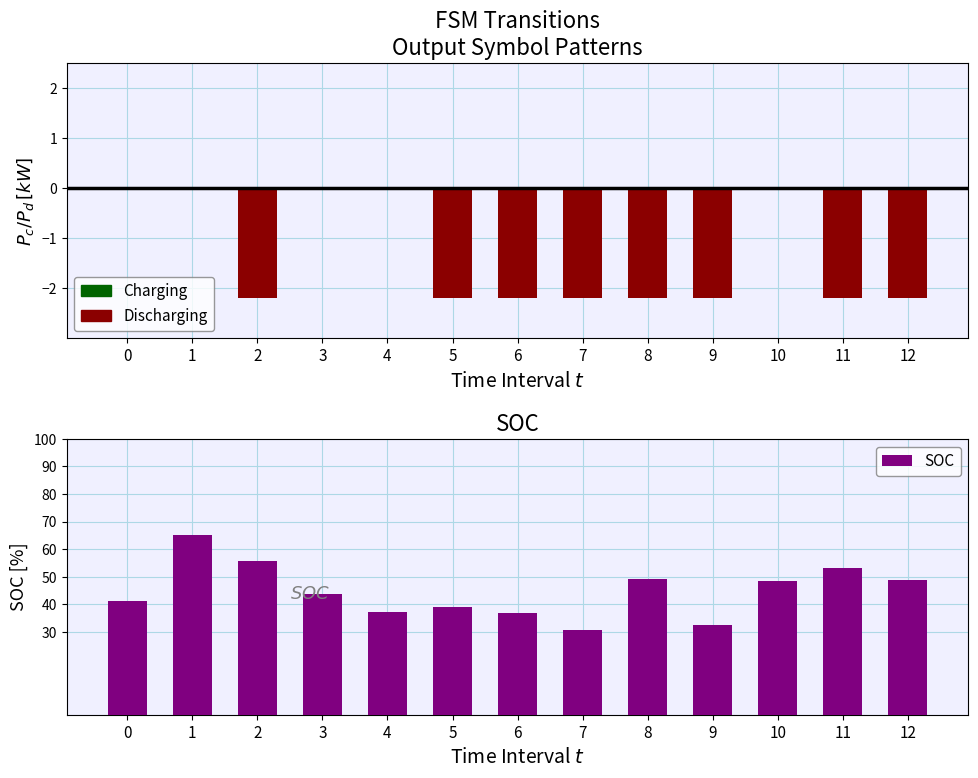

Reading right to left, transcribe all the data shown in this chart.

48.8	53.3	48.5	32.6	49.3	30.6	36.8	39.1	37.4	43.7	55.6	65.0	41.1